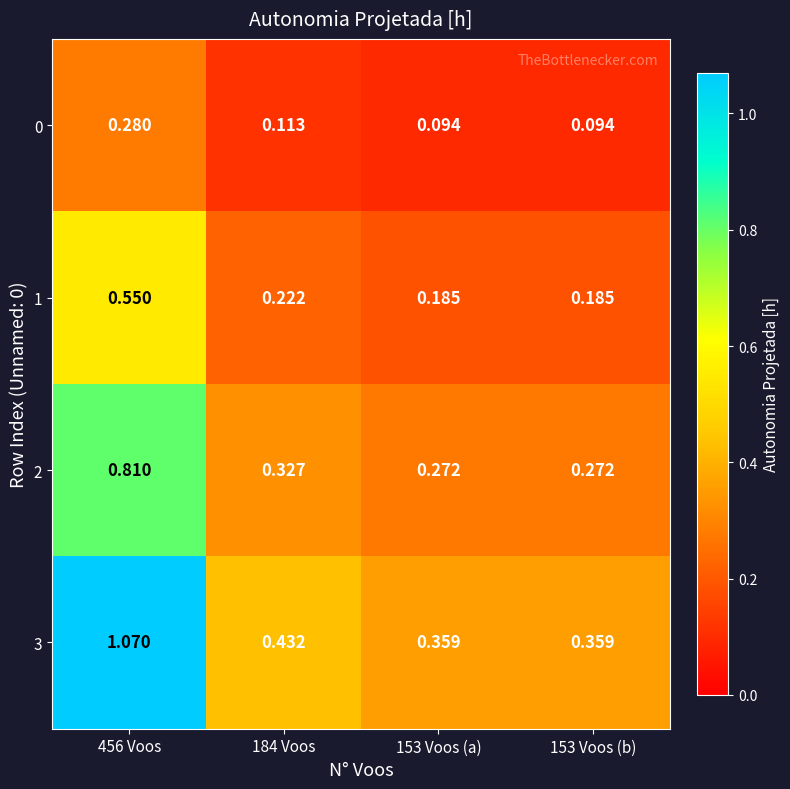

How many distinct data groups are displayed?

4